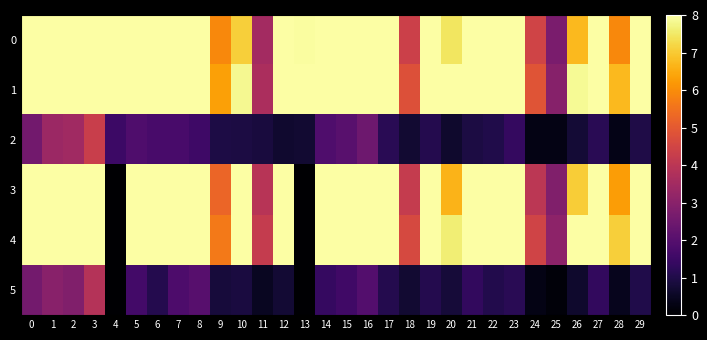

What is the difference between the highest and lowest values at 4?

8.0